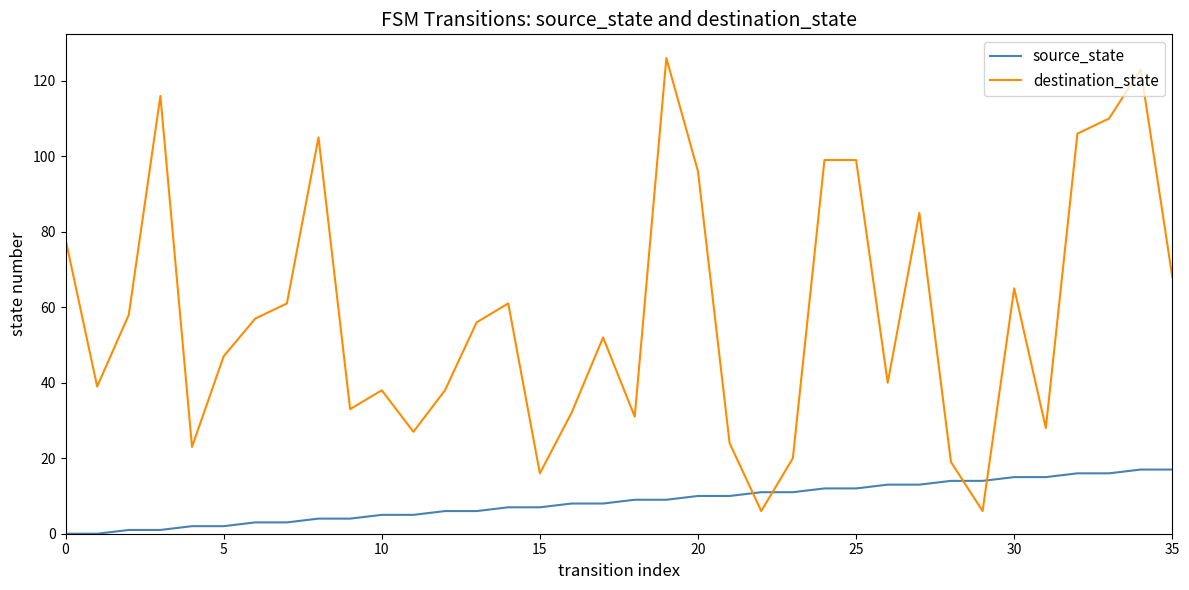

Which series has the largest total across all categories?

destination_state